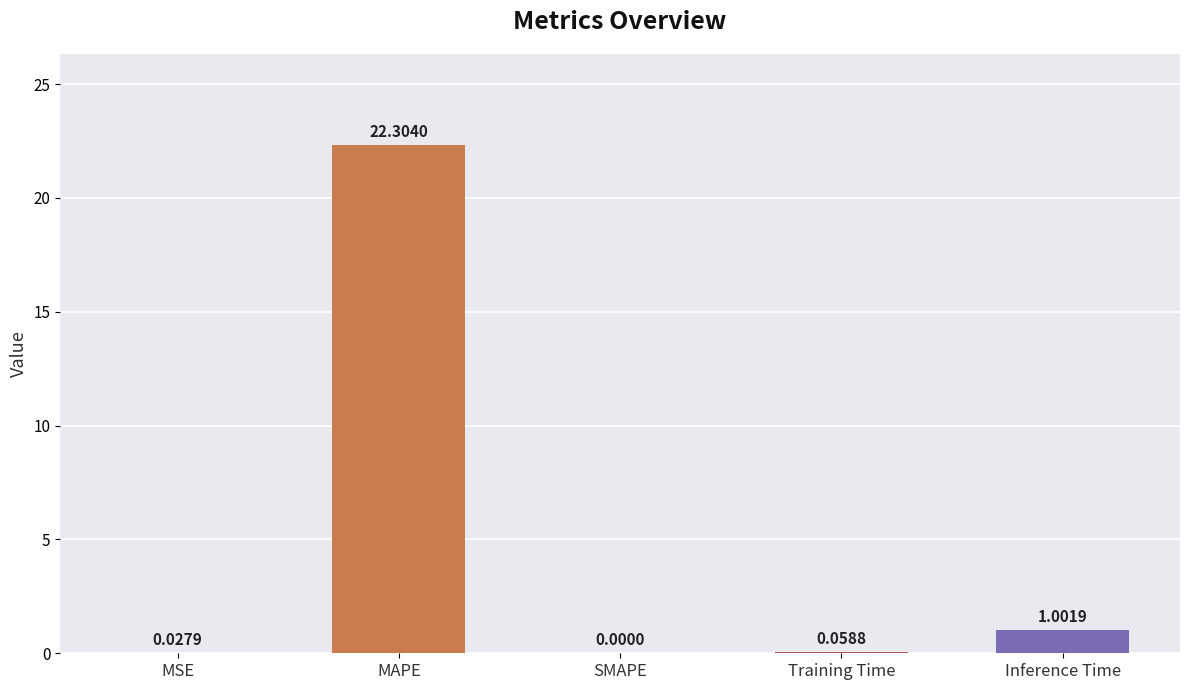

Where is the data nearest to the value 11?

Inference Time